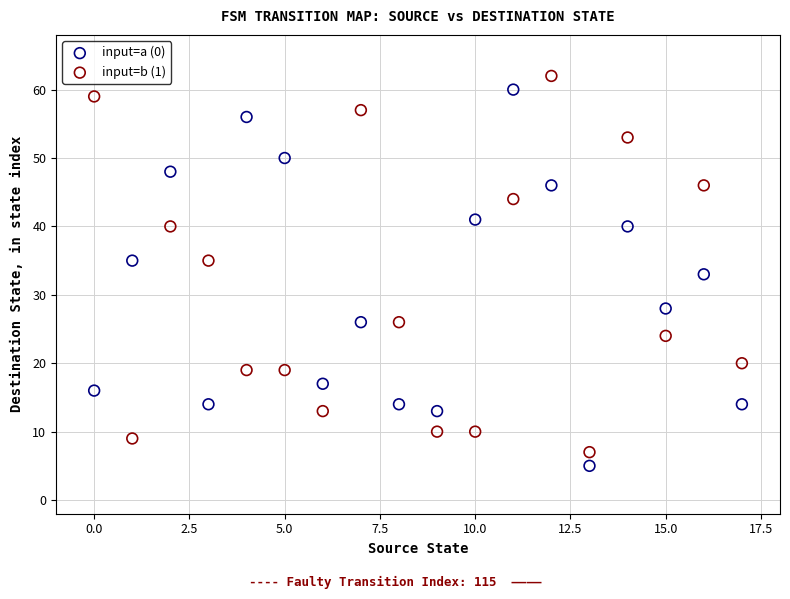

Across all data points, what is the range of Y values (max minus min)?

57